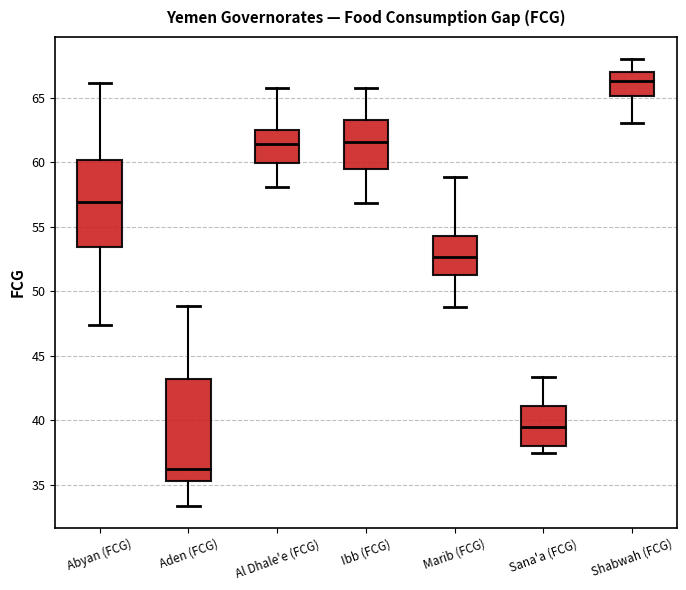

Where does the median line of the box for Al Dhale'e (FCG) sit on the y-axis? The values are not printed on the chart, so give them approximately, as read against the axis.

61.5